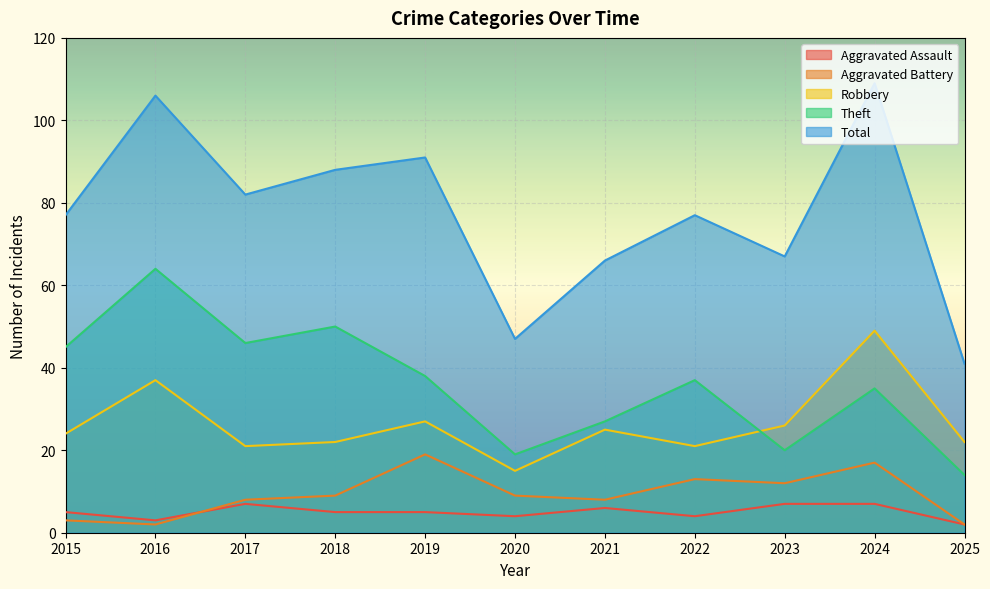

What is the value of the Theft point at the 6th from the left?

19